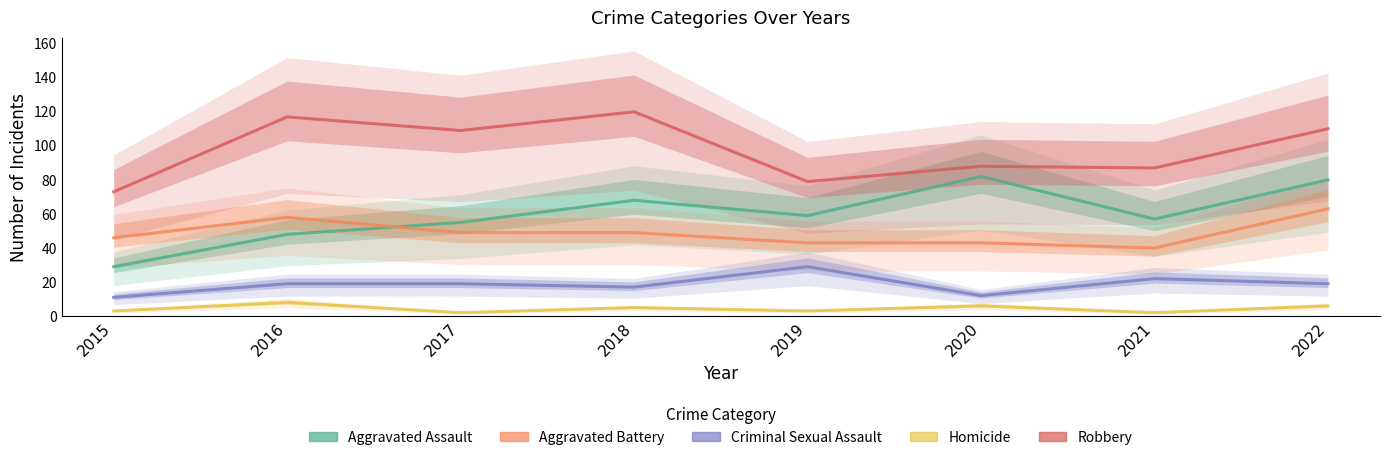

Which series changed the most between 2015 and 2021?

Aggravated Assault